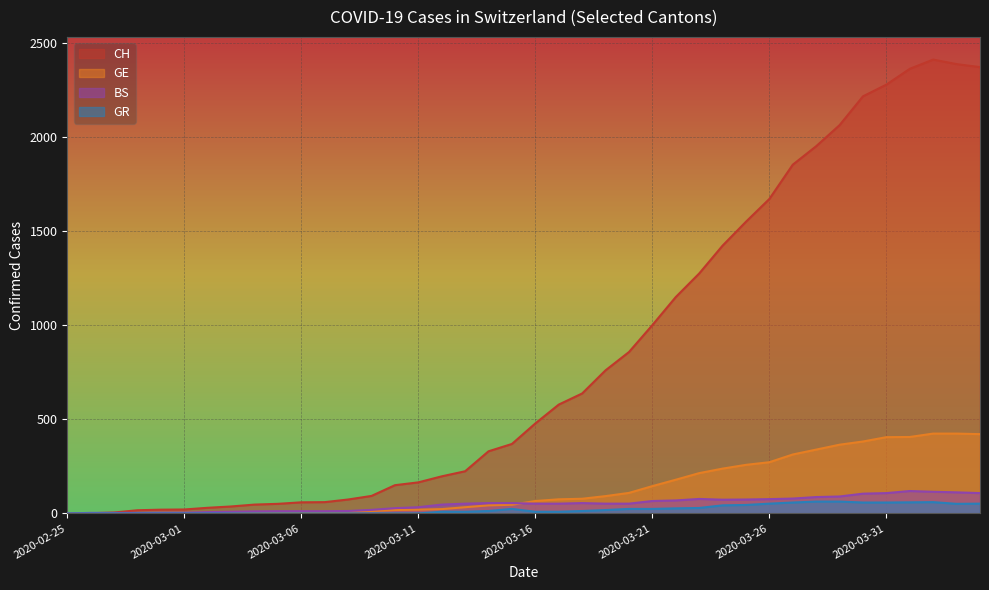

True or false: BS has a value of 115 at 2020-04-02.

True